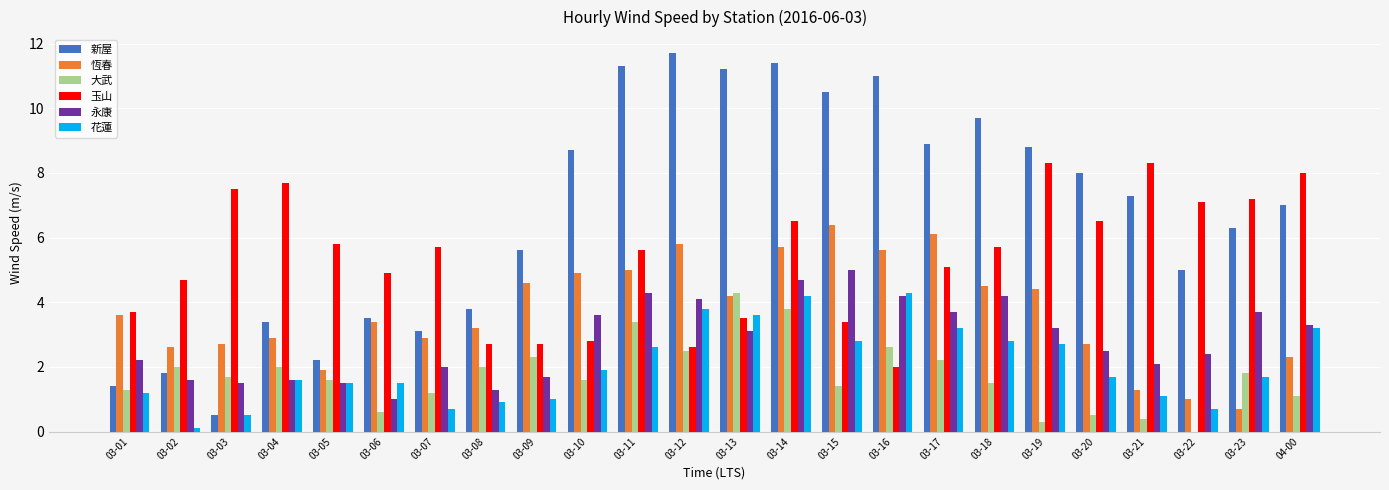

What is the spread (max minus min) of values at 04-00?

6.9